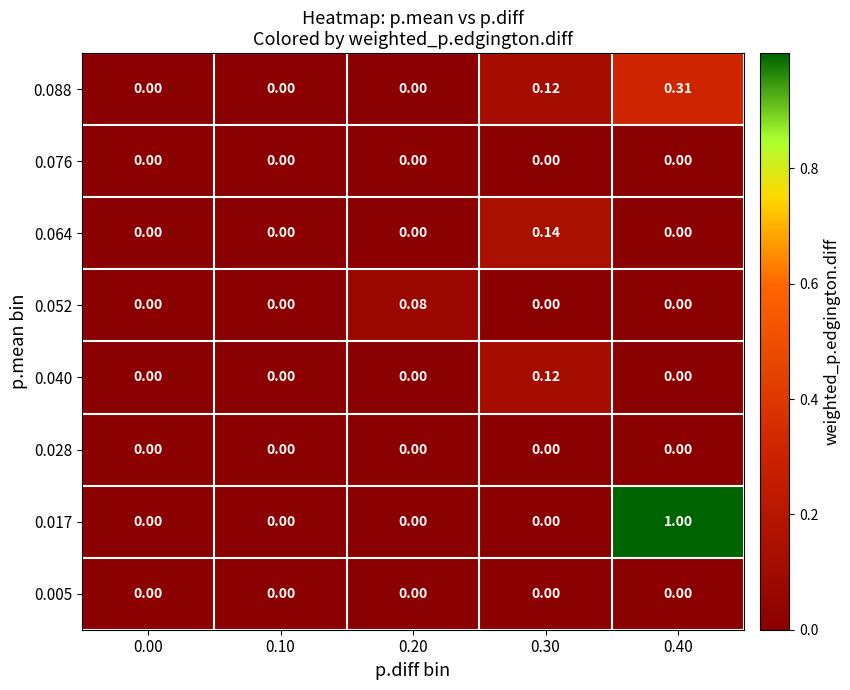

Is the value of 0.017 at 0.40 greater than the value of 0.052 at 0.10?

Yes